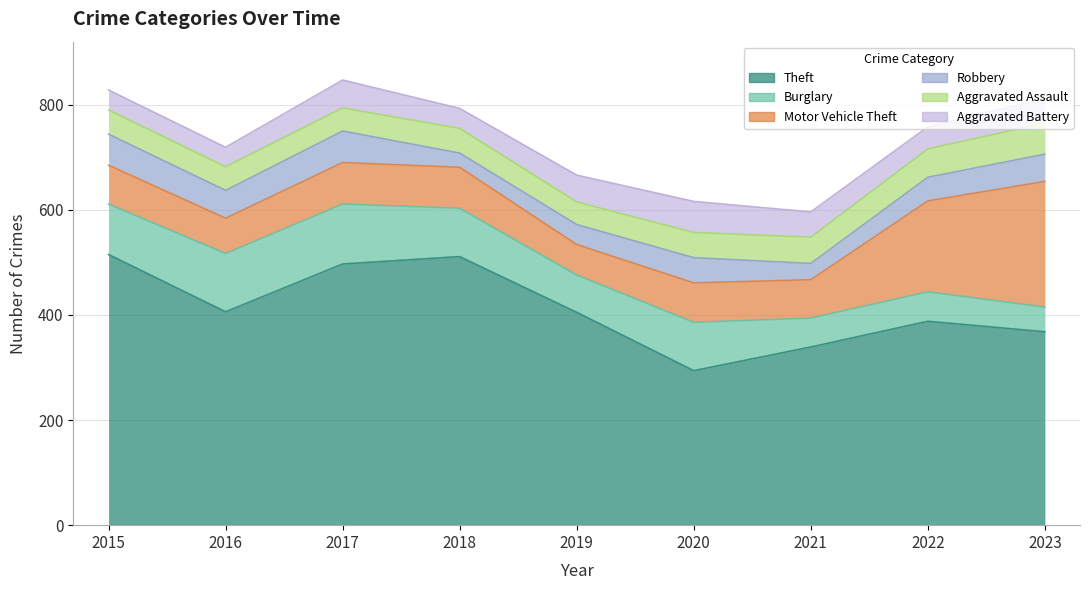

What is the value of the Theft point at the 4th from the left?

511